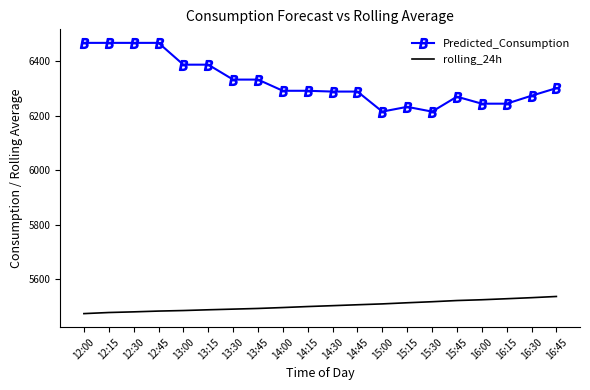

True or false: Predicted_Consumption has a value of 1487.5 at 15:00.

False